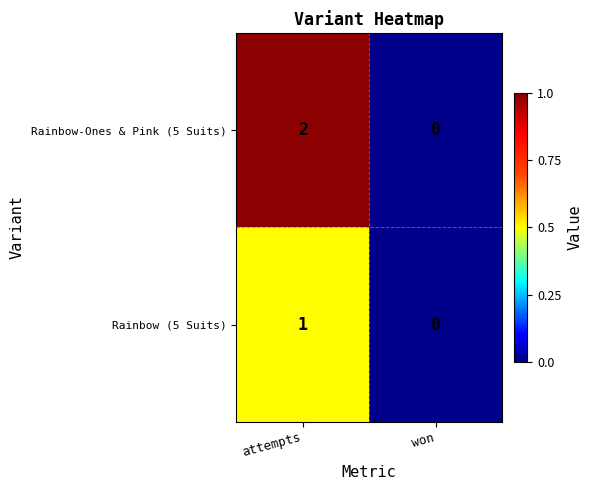

Which series changed the most between attempts and won?

Rainbow-Ones & Pink (5 Suits)